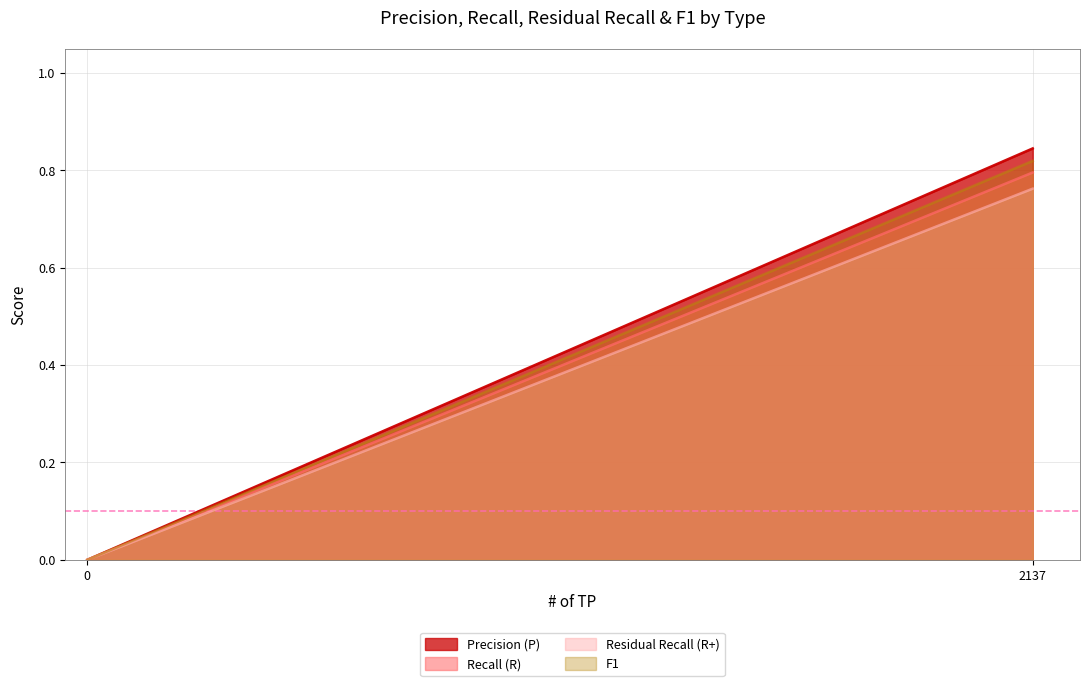

What is the total value across all series at 2137?

3.2